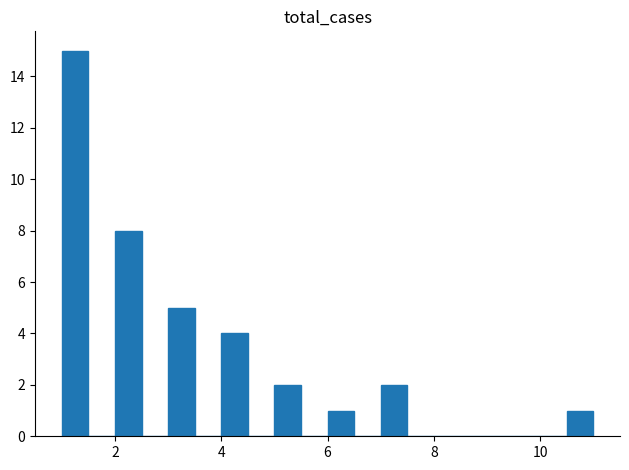

Read against the x-axis, roughly where is the centre of the tallest bar?

1.2